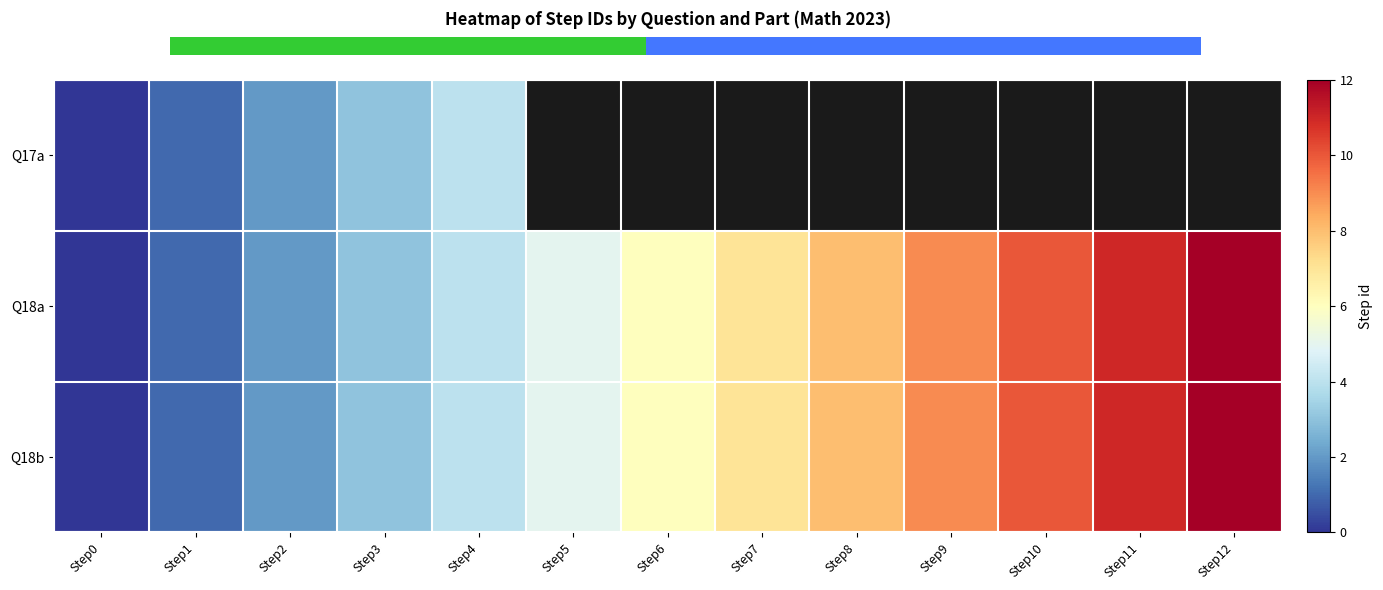

At which category does the chart reach its minimum across all series?

Step0